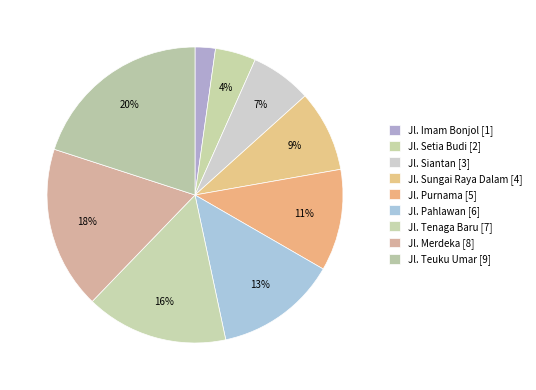

To the nearest percent, what is the combined percentage of Jl. Purnama and Jl. Imam Bonjol?

13%